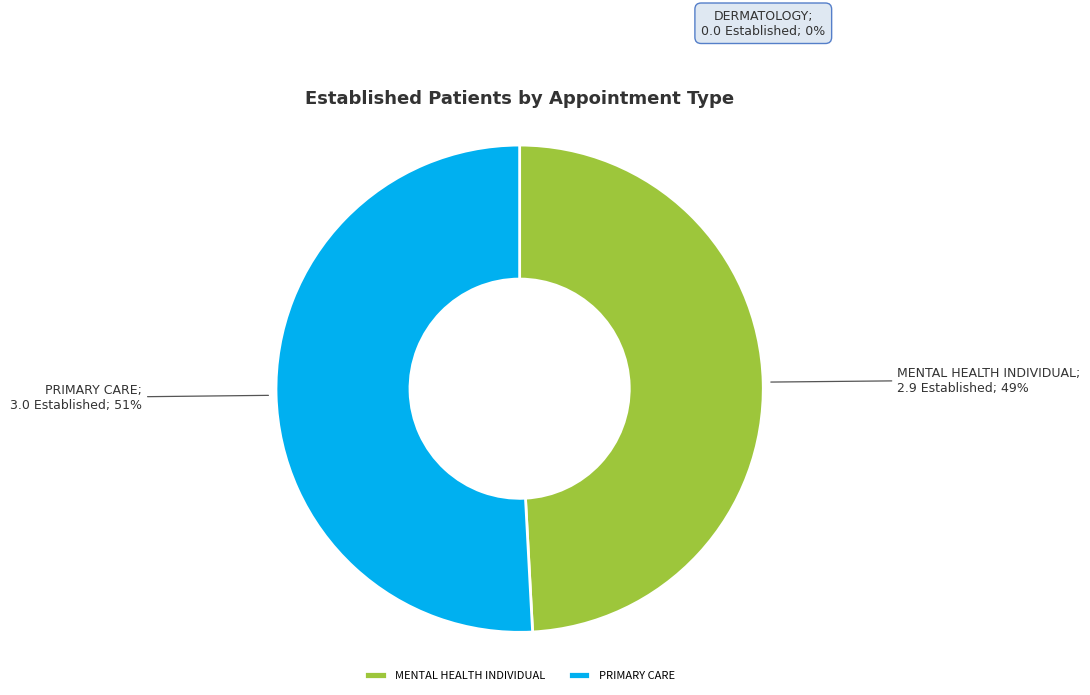

Count the number of slices in the pie.

2